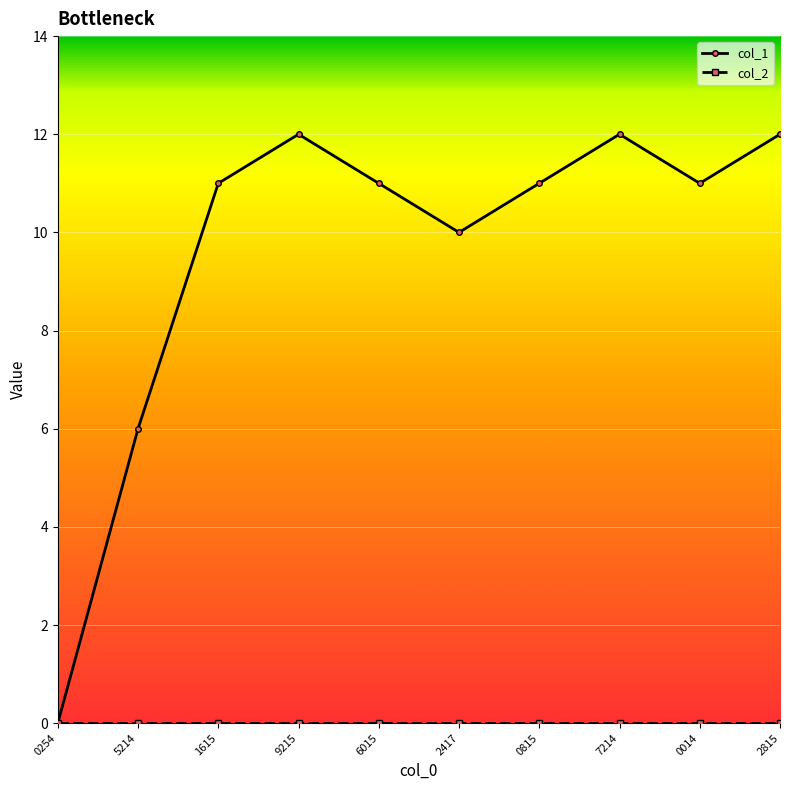

What is the label of the 9th point from the right?

5214